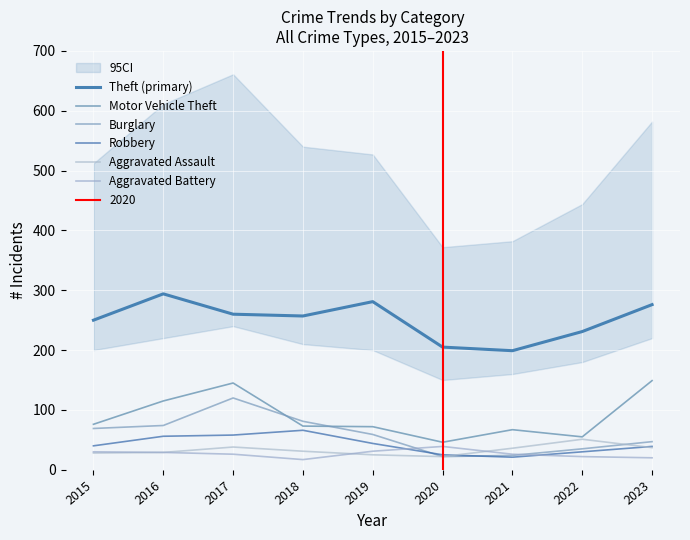

What is the value of the Burglary point at the 6th from the left?

22